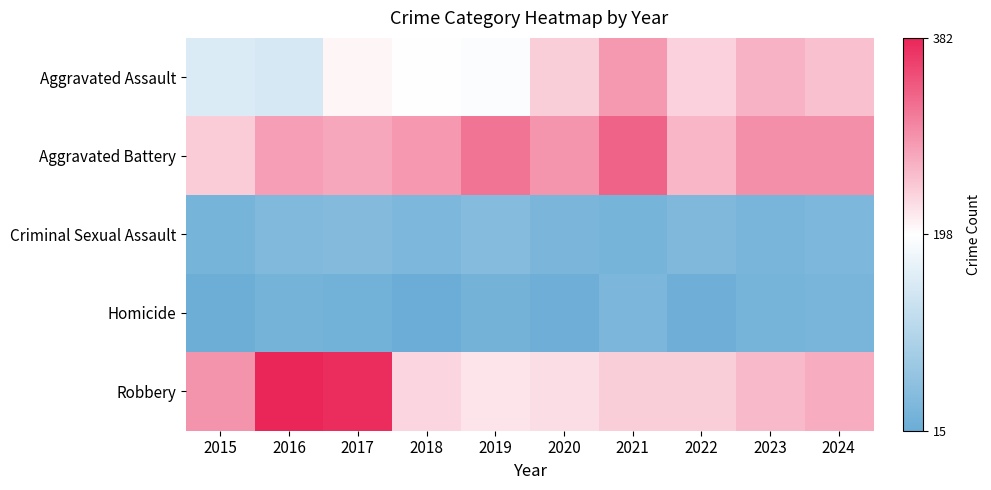

Which series has the widest spread of values?

Robbery